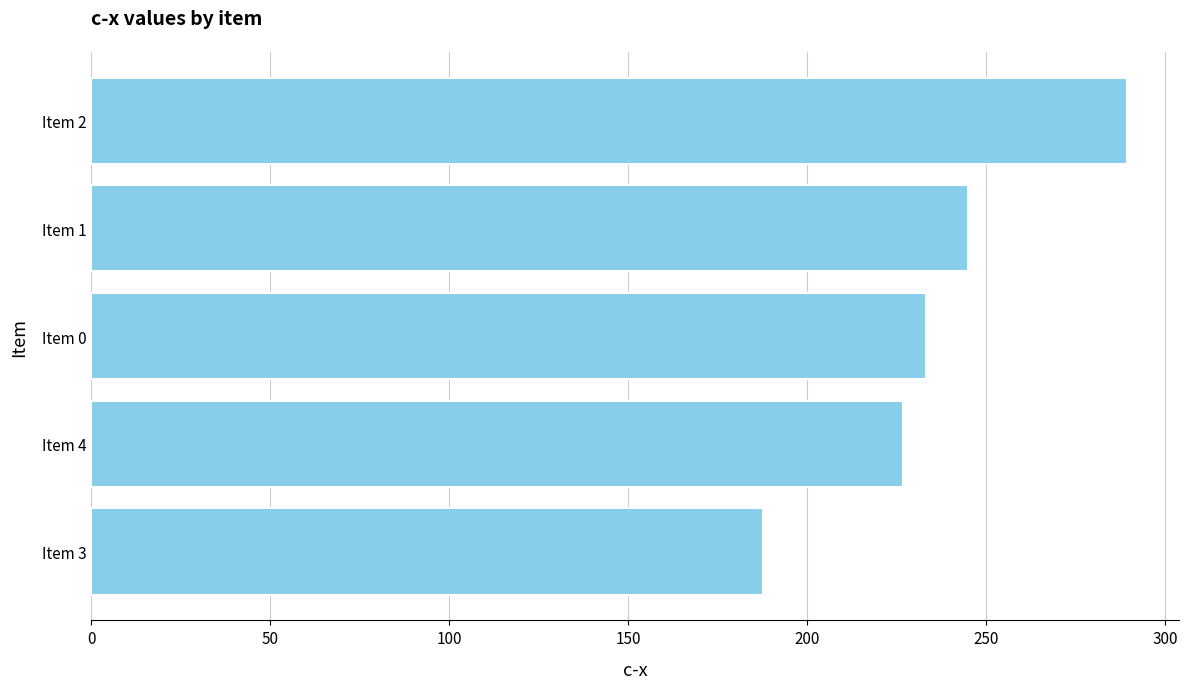

List the labels in order of value, largest first.

Item 2, Item 1, Item 0, Item 4, Item 3